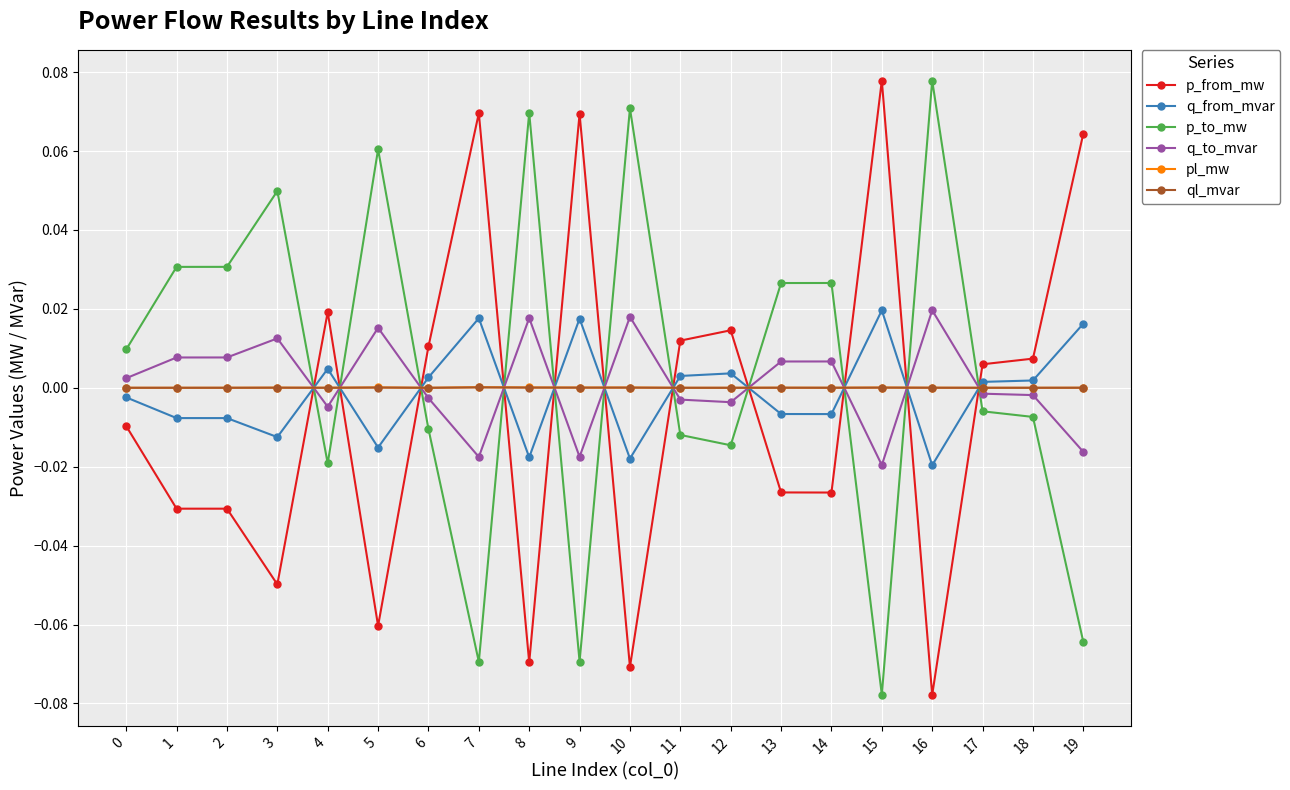

True or false: q_to_mvar has more than 1 interior local peaks.

True